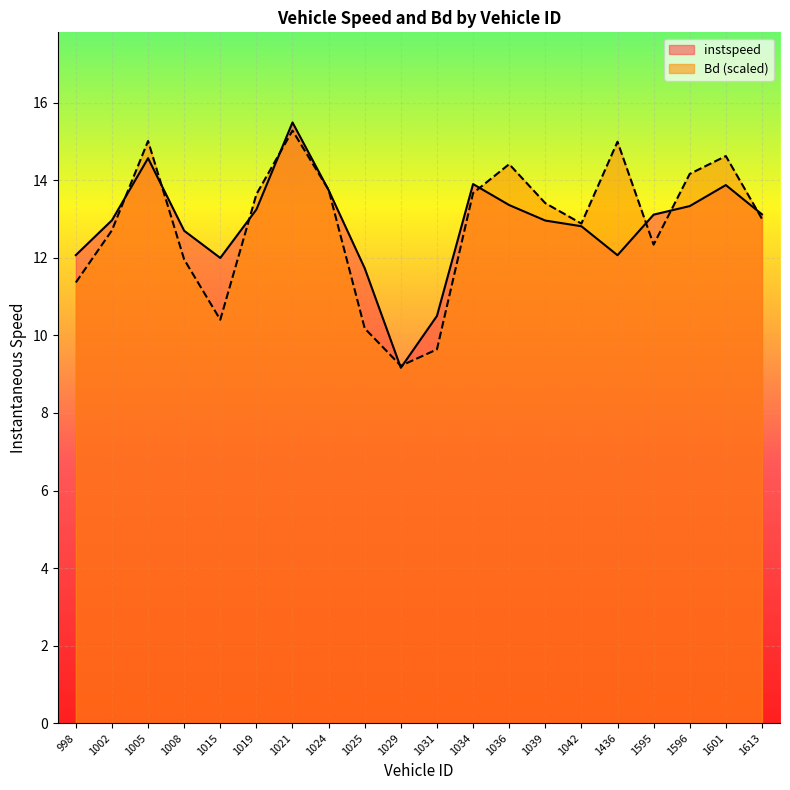

Which series has the largest total across all categories?

instspeed